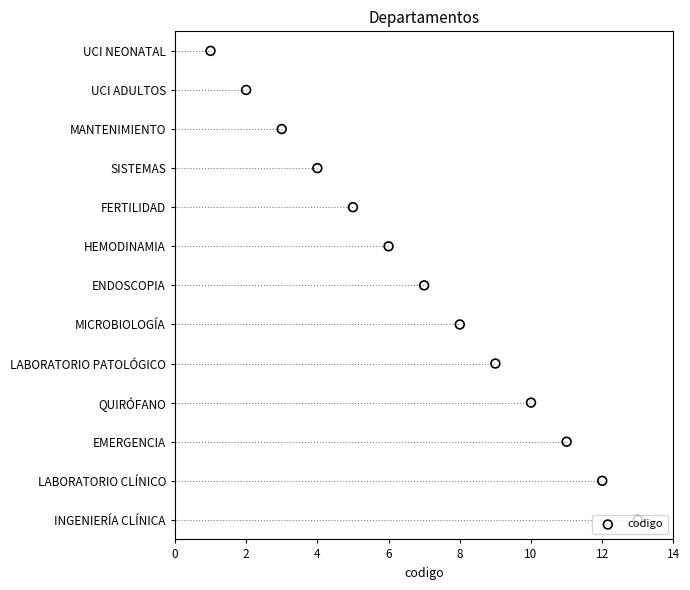

What is the change in value from 0 to 11?

+11